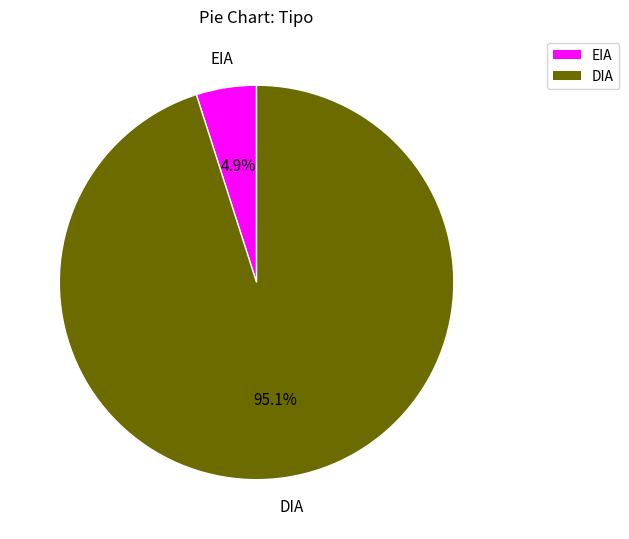

What is the majority slice?

DIA